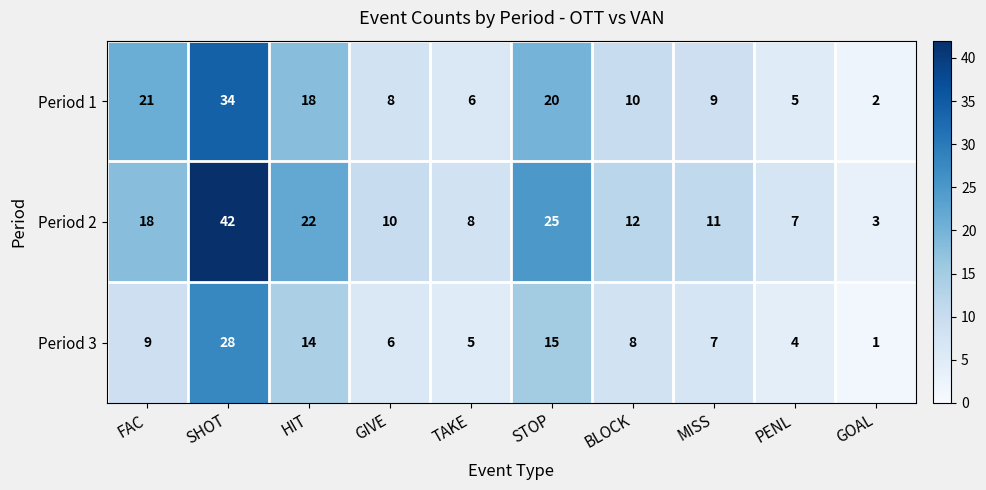

Which series changed the most between HIT and TAKE?

Period 2